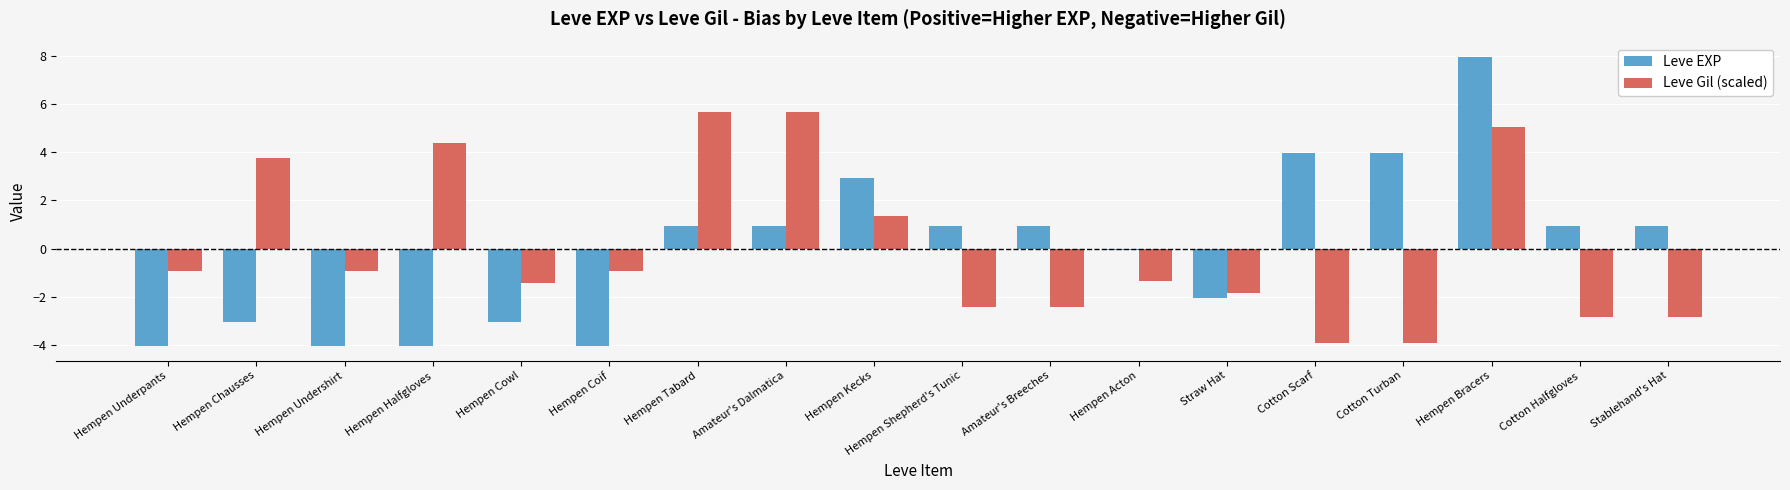

Between Hempen Shepherd's Tunic and Straw Hat, which series saw the biggest shift?

Leve EXP